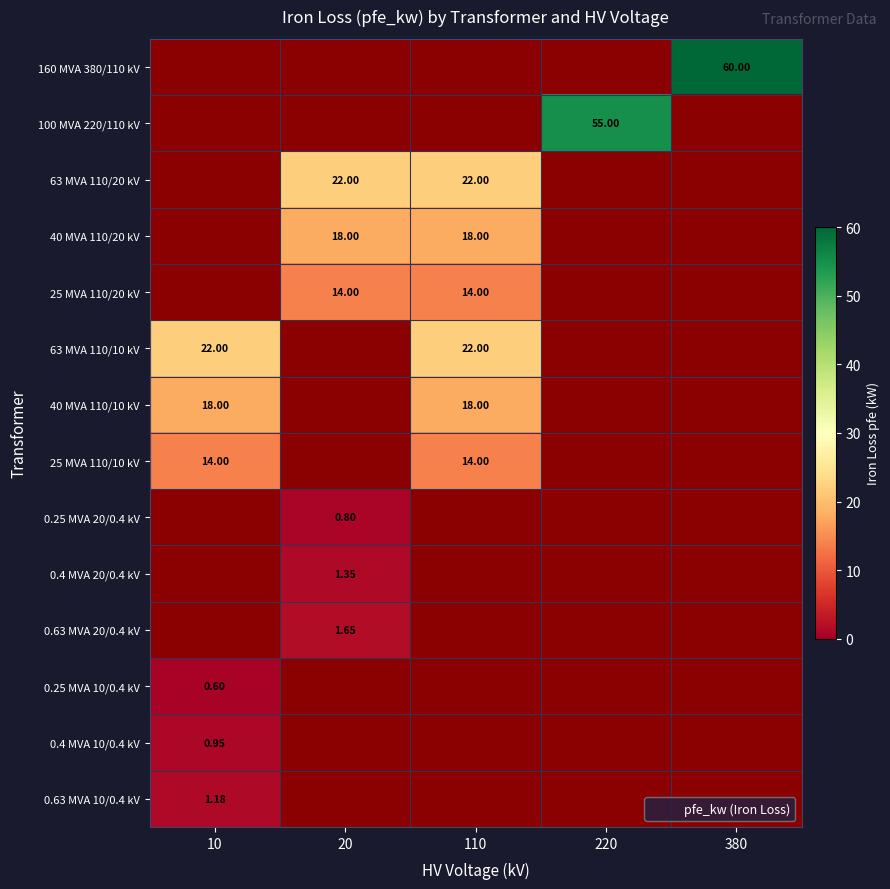

How many positive values does the 0.25 MVA 20/0.4 kV series have?

1